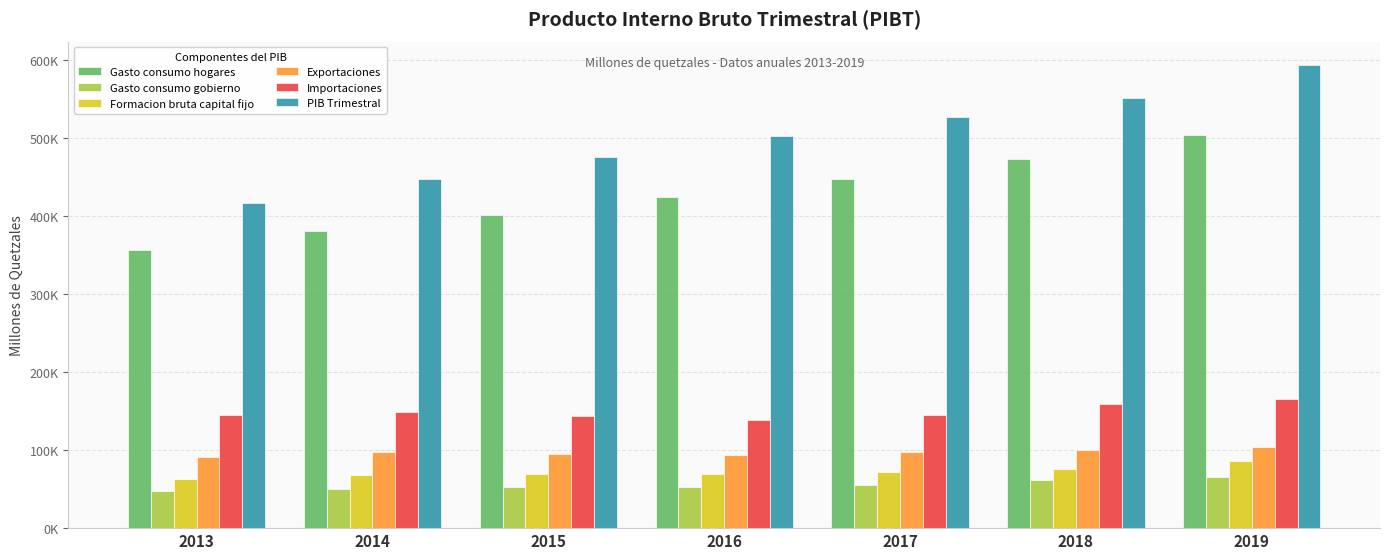

The PIB Trimestral series shows 769235.8 at 2015. True or false?

False